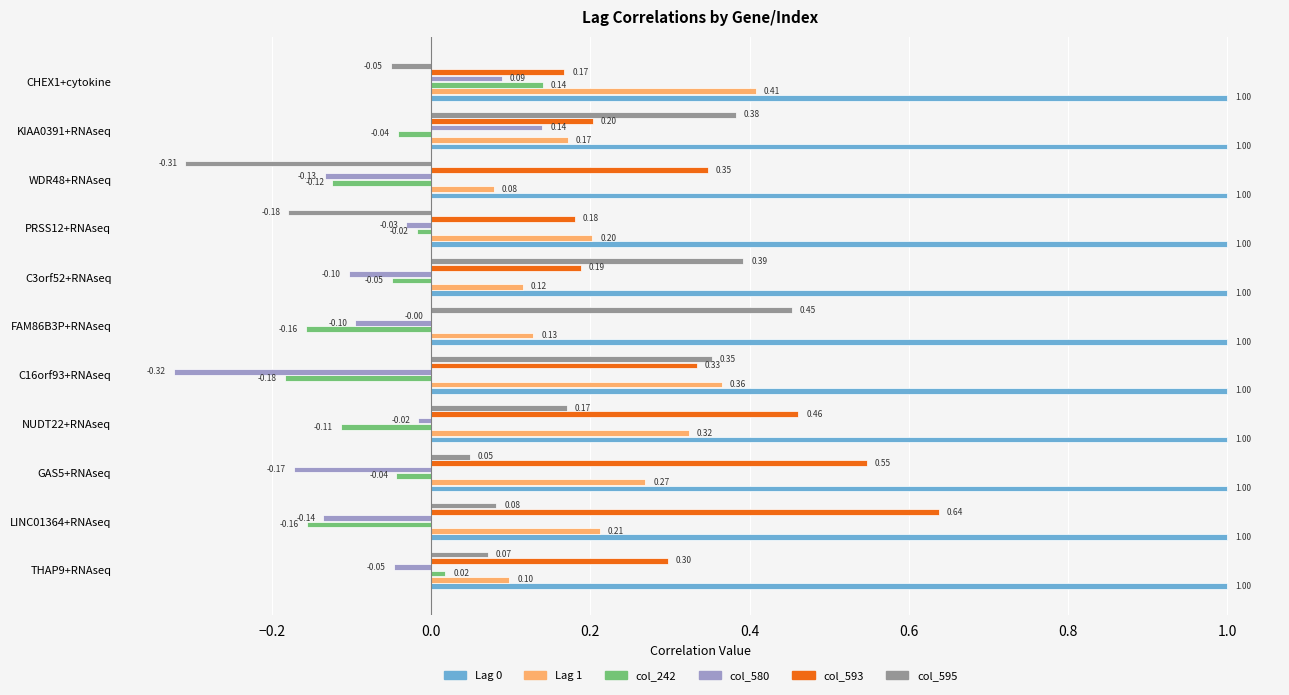

What is the total value across all series at WDR48+RNAseq?

0.9